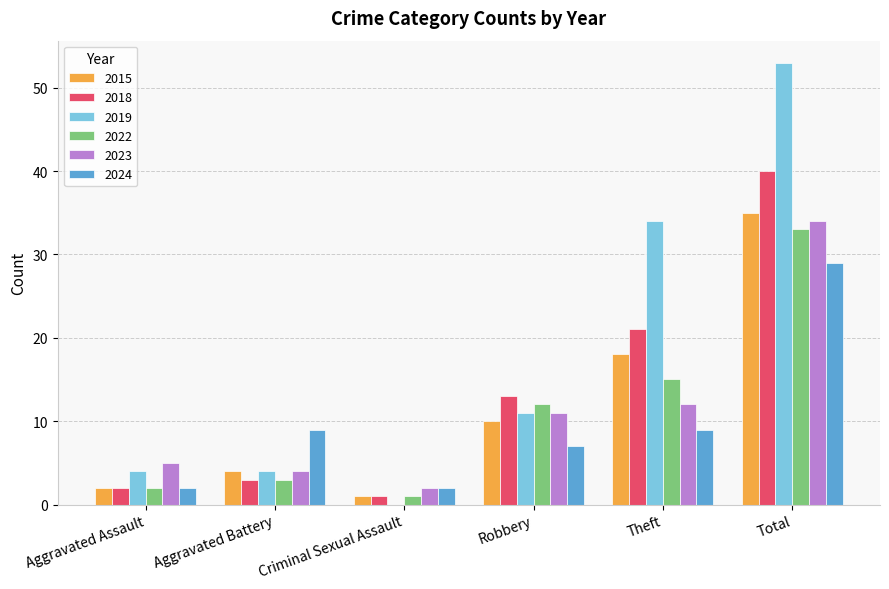

Where is 2018 nearest to the value 20?

Theft